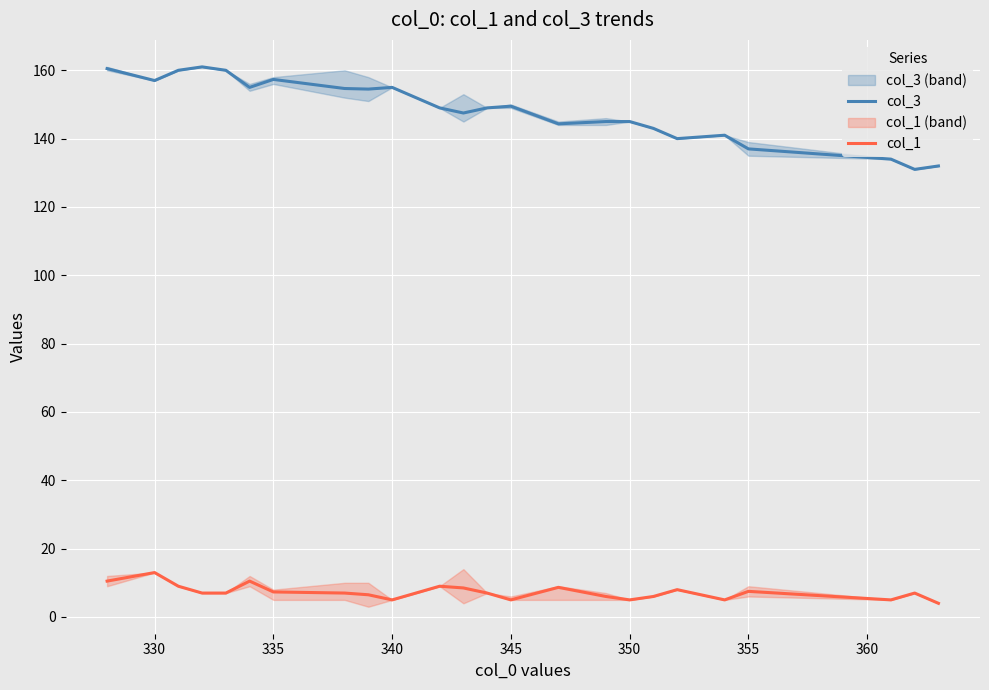

What is the difference between the second highest and second lowest values in the col_3 series?

28.5